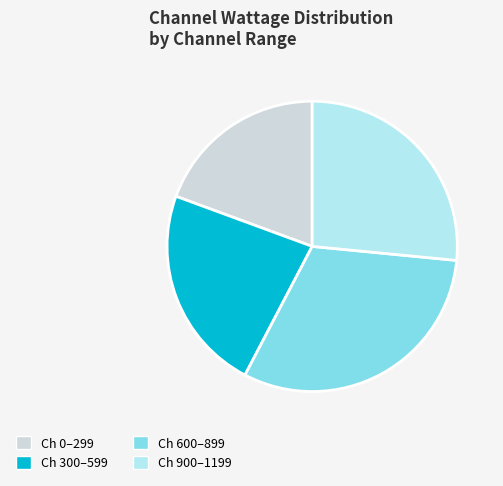

Is the sum of Ch 0–299 and Ch 300–599 greater than half?

No